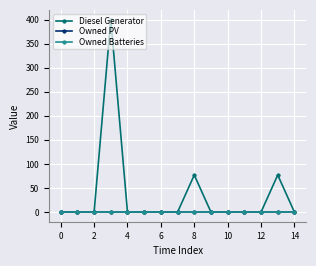

Does the chart have visible grid lines?

Yes